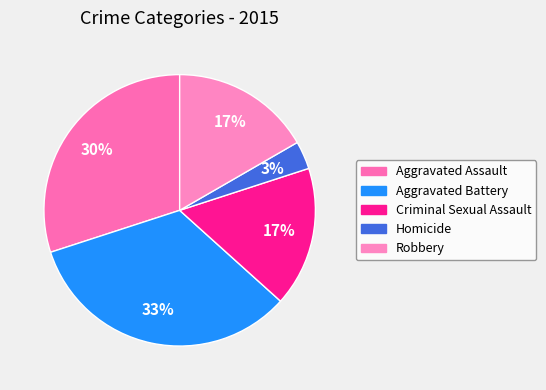

To the nearest percent, what portion does Criminal Sexual Assault represent?

17%